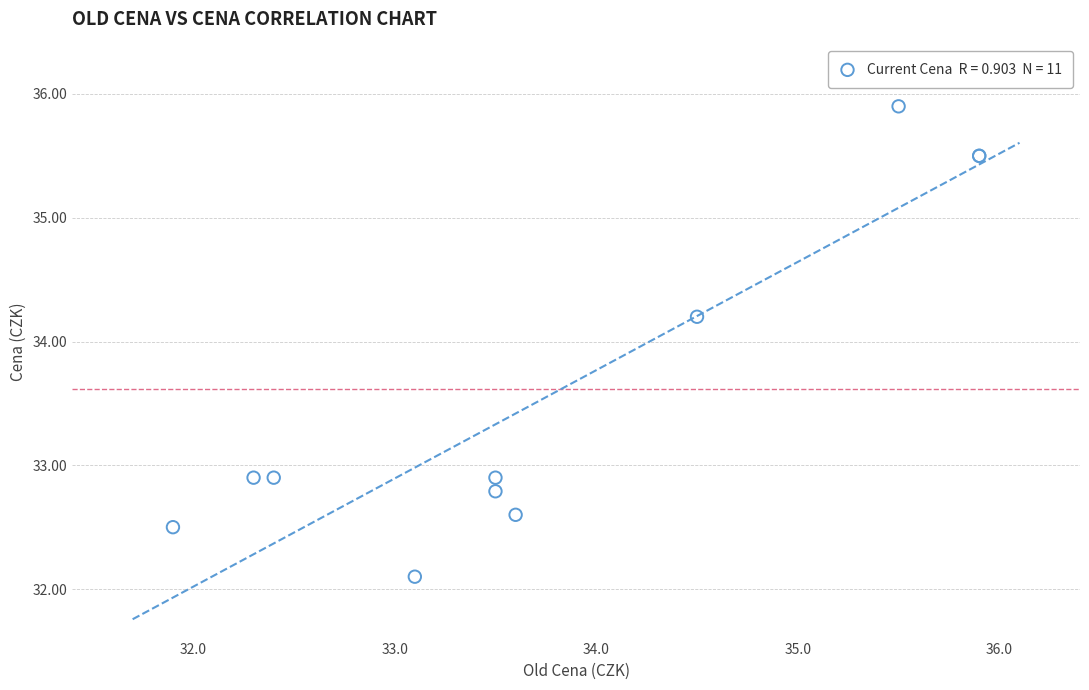

What Y value in the scatter plot is closest to 34?

34.2